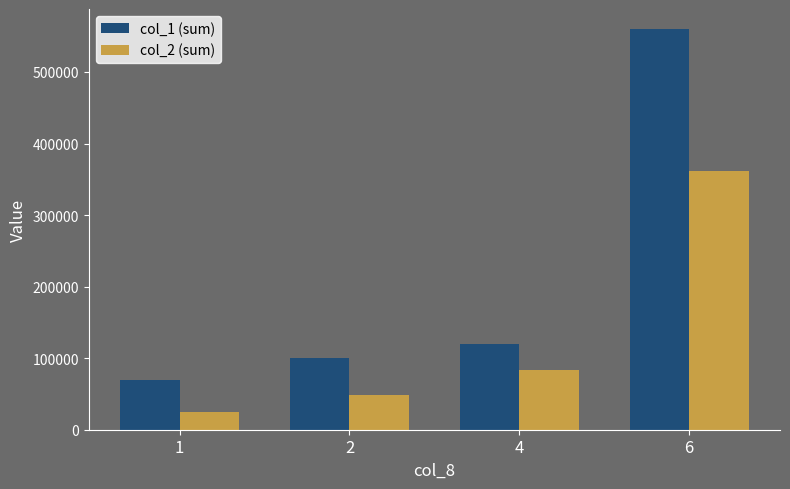

What is the difference between the second highest and second lowest values in the col_1 (sum) series?

20000